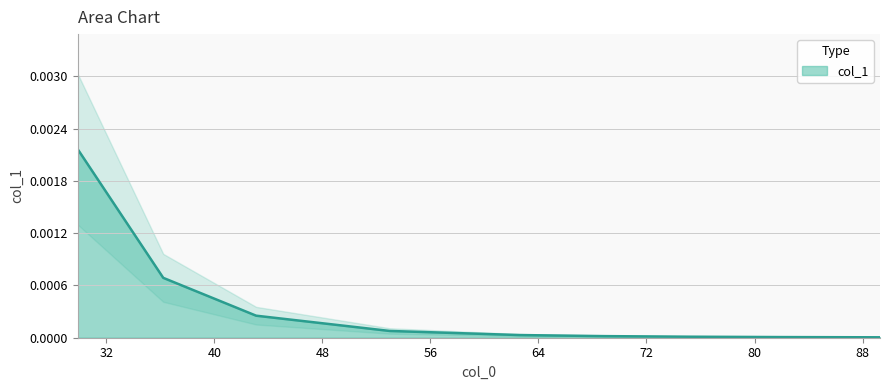

How many lines are shown in the chart?

1